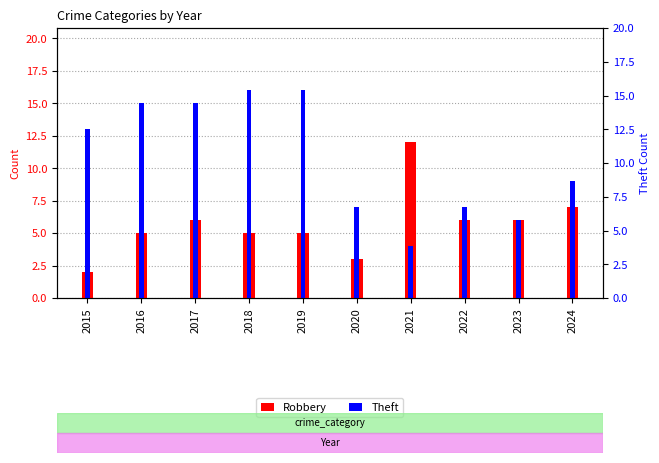

At which label does Robbery first exceed 6?

2021